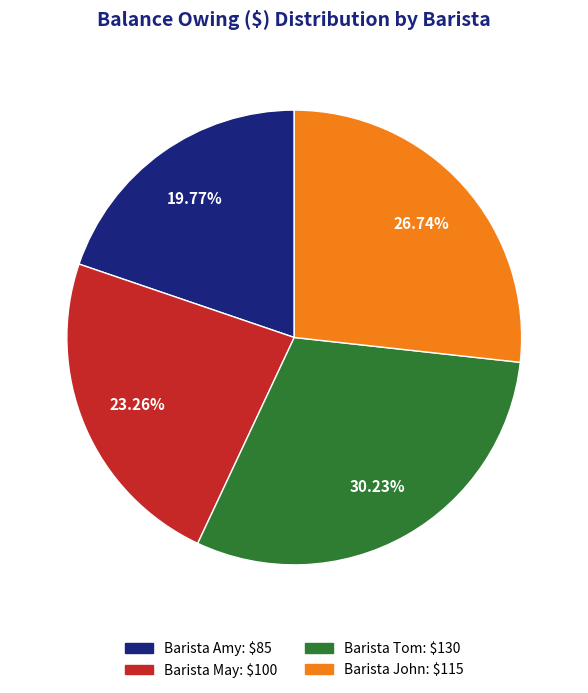

Rank the categories by value from highest to lowest.

Barista Tom, Barista John, Barista May, Barista Amy